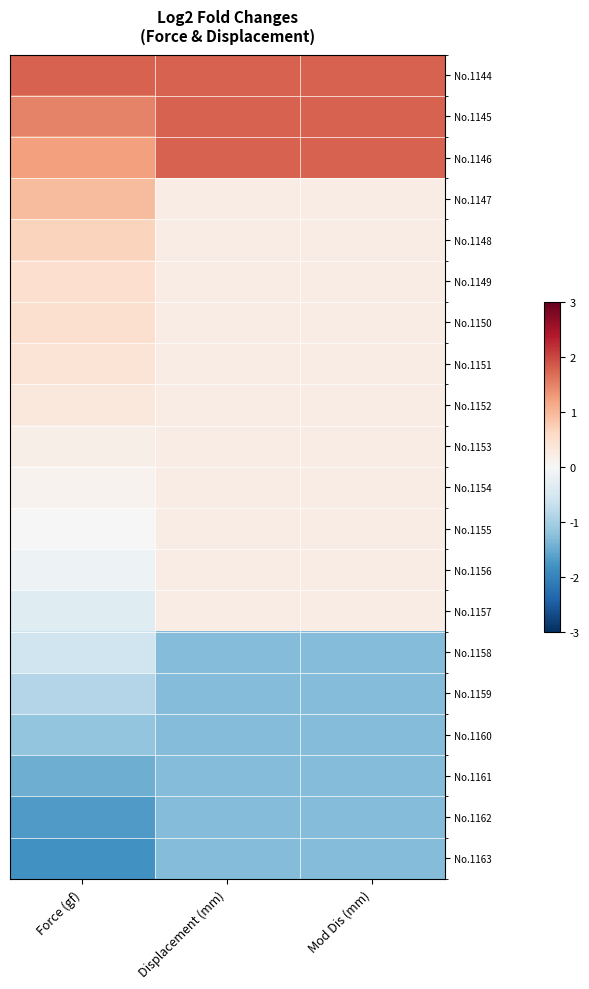

Which series has the largest total across all categories?

No.1144